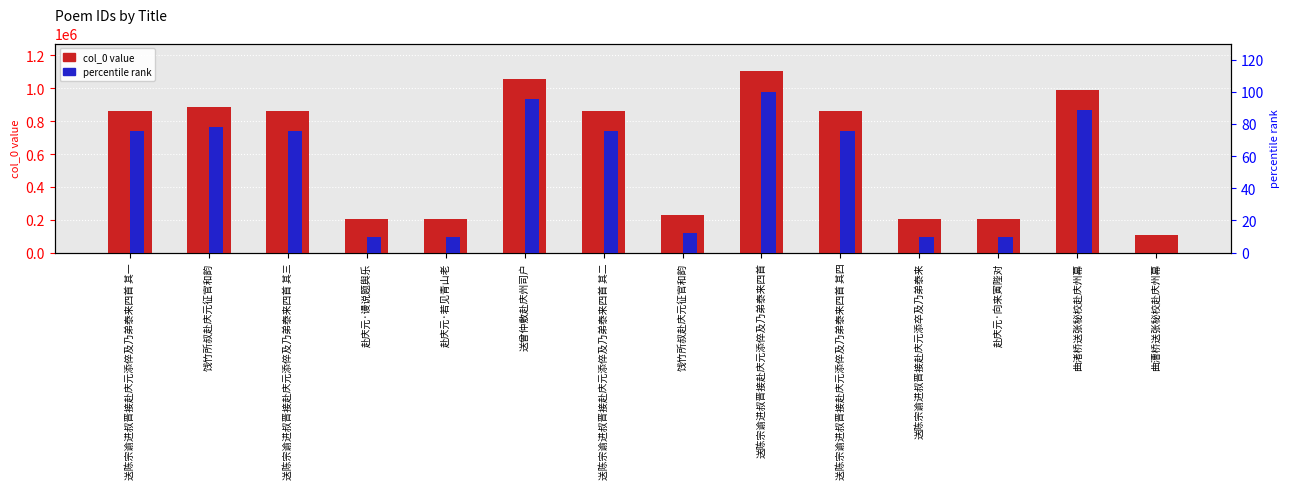

List the series in order of their peak value, lowest first.

percentile rank, col_0 value